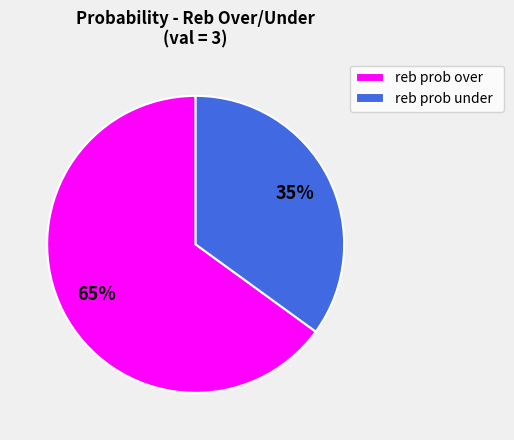

How many segments does this pie chart have?

2